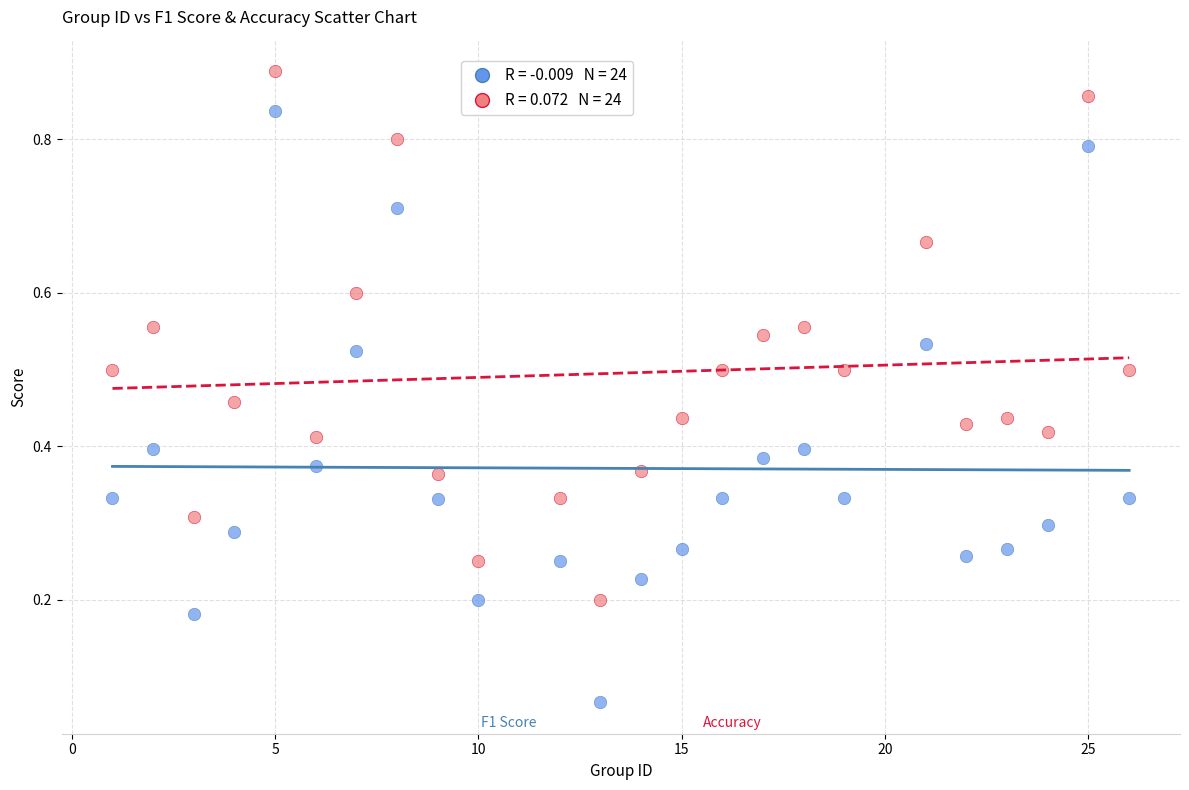

Across all data points, what is the range of X values (max minus min)?

25.0